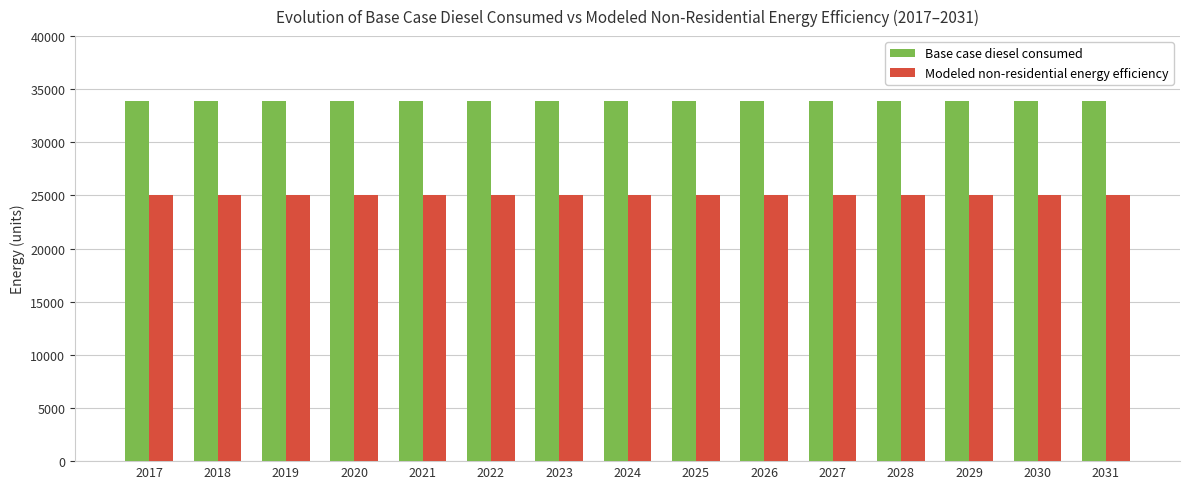

Reading right to left, extract all data points from this chart.

Base case diesel consumed: 33885.2	33885.2	33885.2	33885.2	33885.2	33885.2	33885.2	33885.2	33885.2	33885.2	33885.2	33885.2	33885.2	33885.2	33885.2
Modeled non-residential energy efficiency: 25075.0	25075.0	25075.0	25075.0	25075.0	25075.0	25075.0	25075.0	25075.0	25075.0	25075.0	25075.0	25075.0	25075.0	25075.0